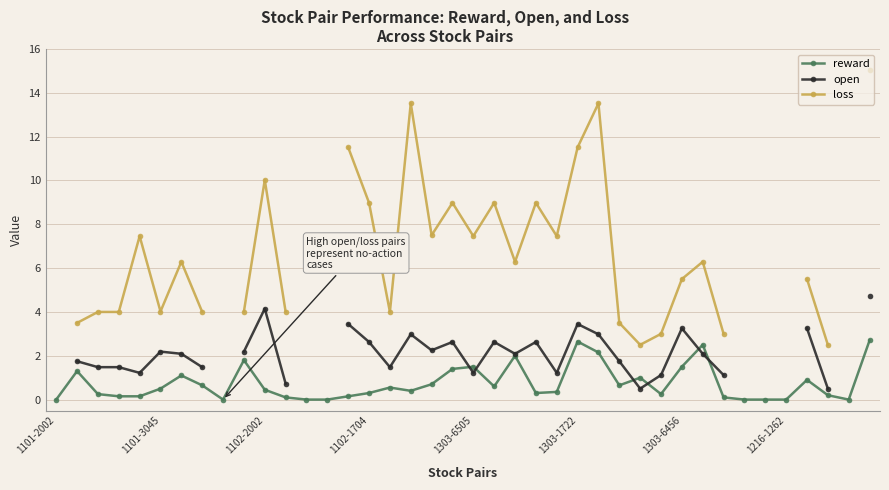

What is the value of the reward point at the 19th from the left?

0.7